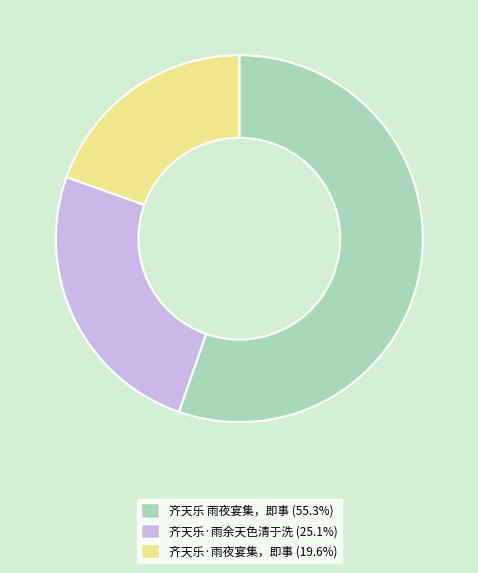

The 齐天乐·雨夜宴集，即事 slice represents 20% of the pie. True or false?

True